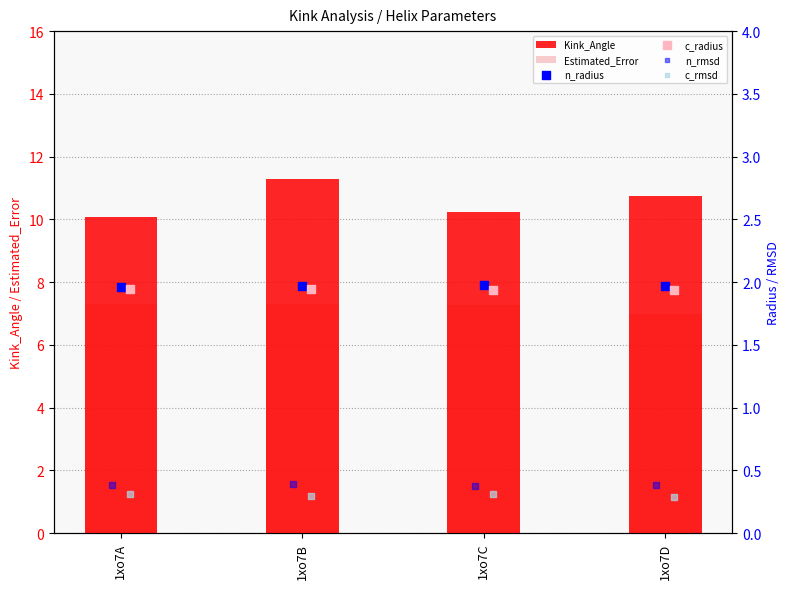

What is the total value across all series at 1xo7C?

22.1